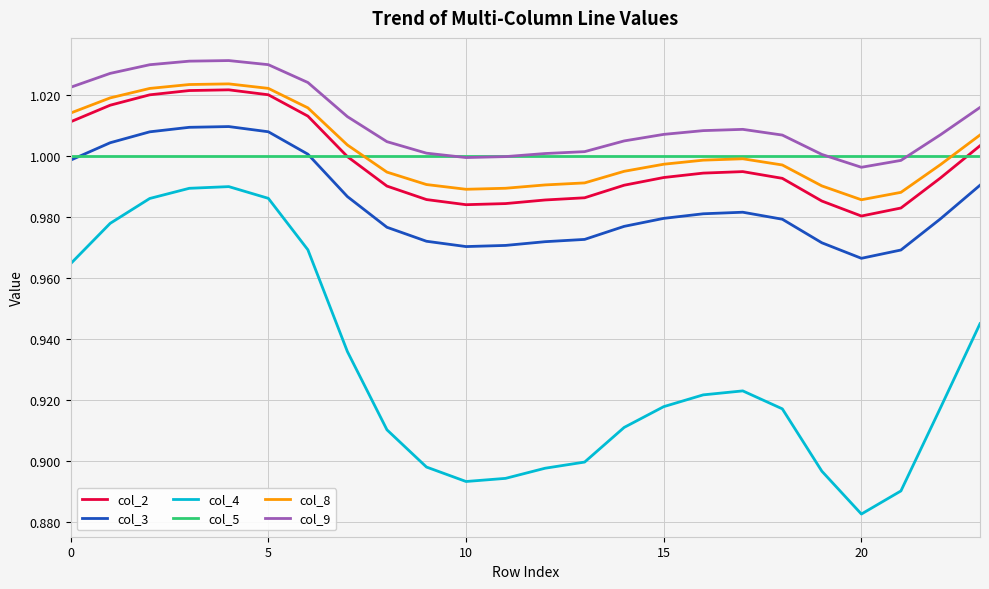

Which series has the largest range (max minus min)?

col_4